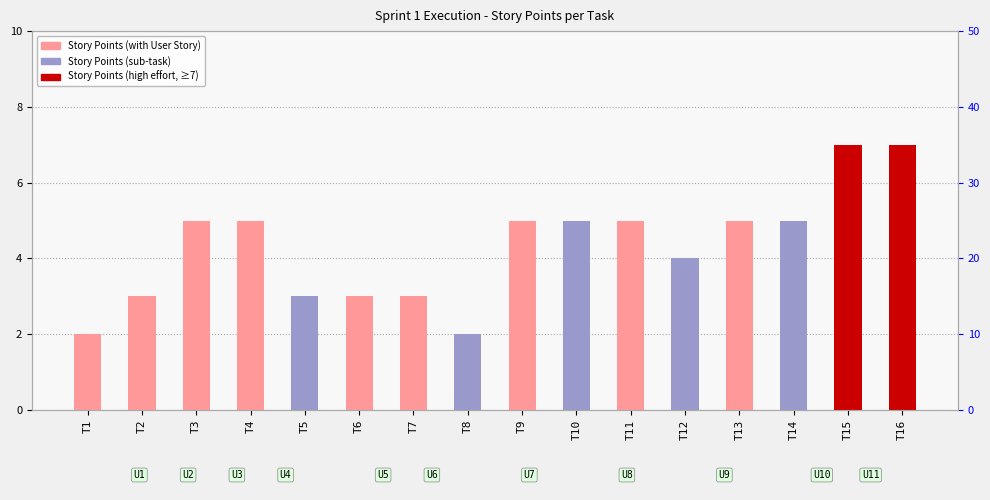

Is it true that the value at T2 is 3?

True